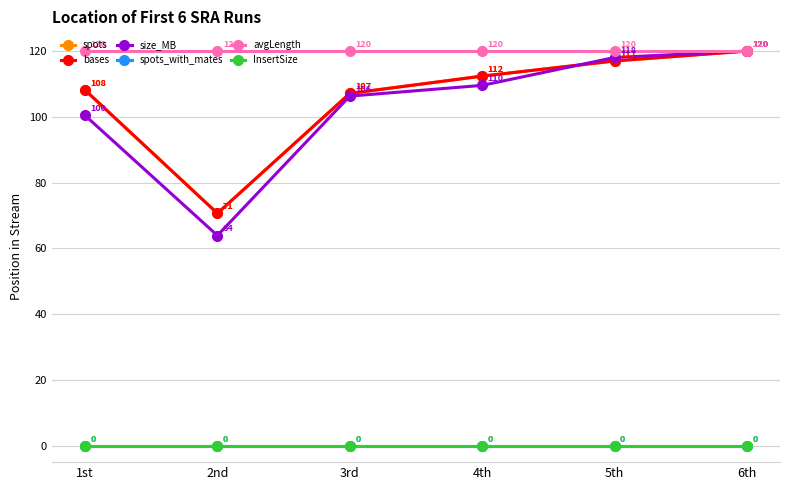

Which has a higher value, 4th or 6th?

6th